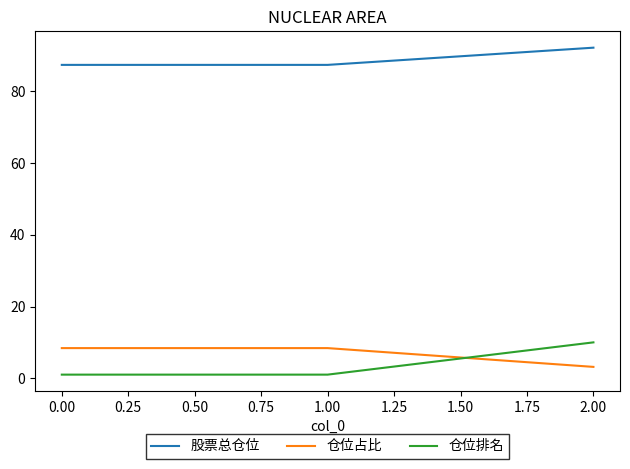

Rank the series at 2.00 from lowest to highest value.

仓位占比, 仓位排名, 股票总仓位